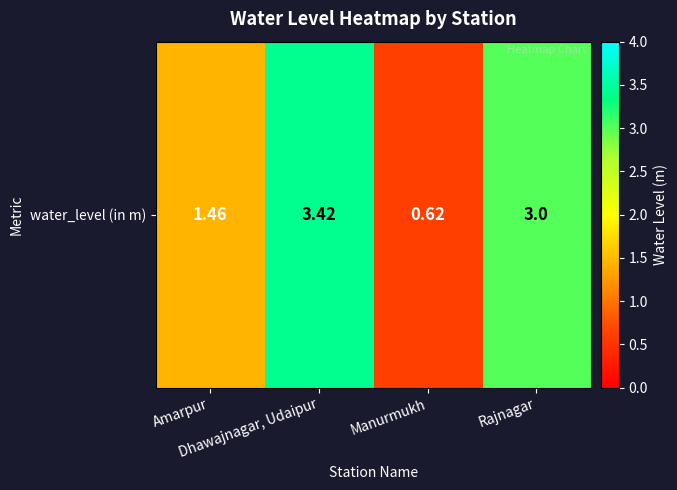

True or false: the data shows 3.4 at Dhawajnagar, Udaipur.

True